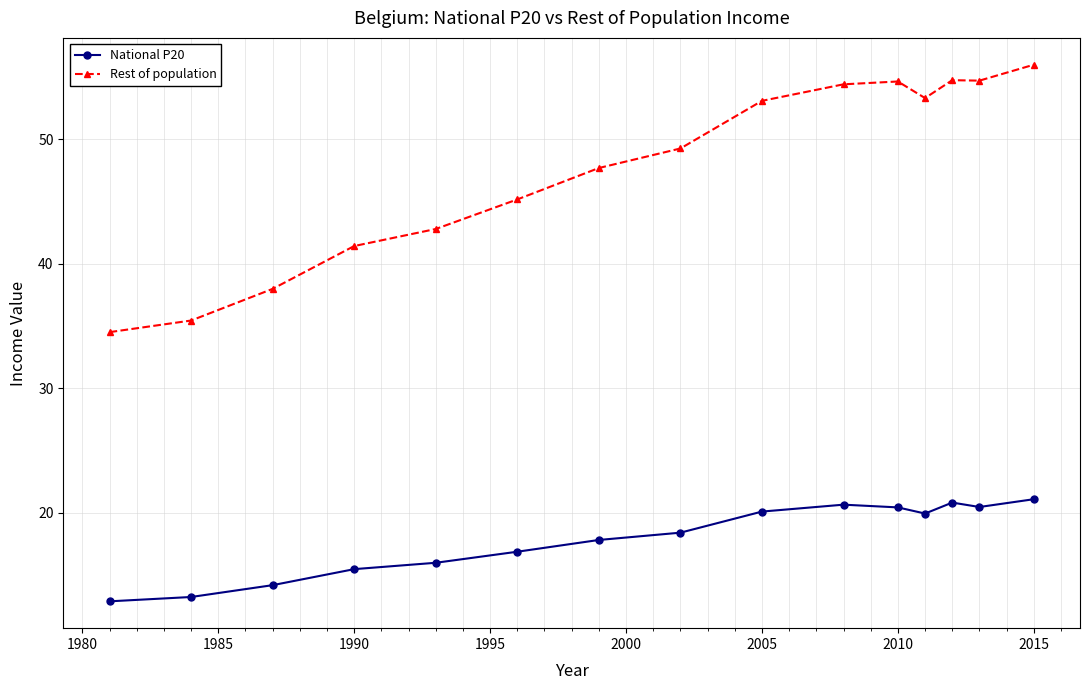

True or false: National P20 and Rest of population intersect in this chart.

False